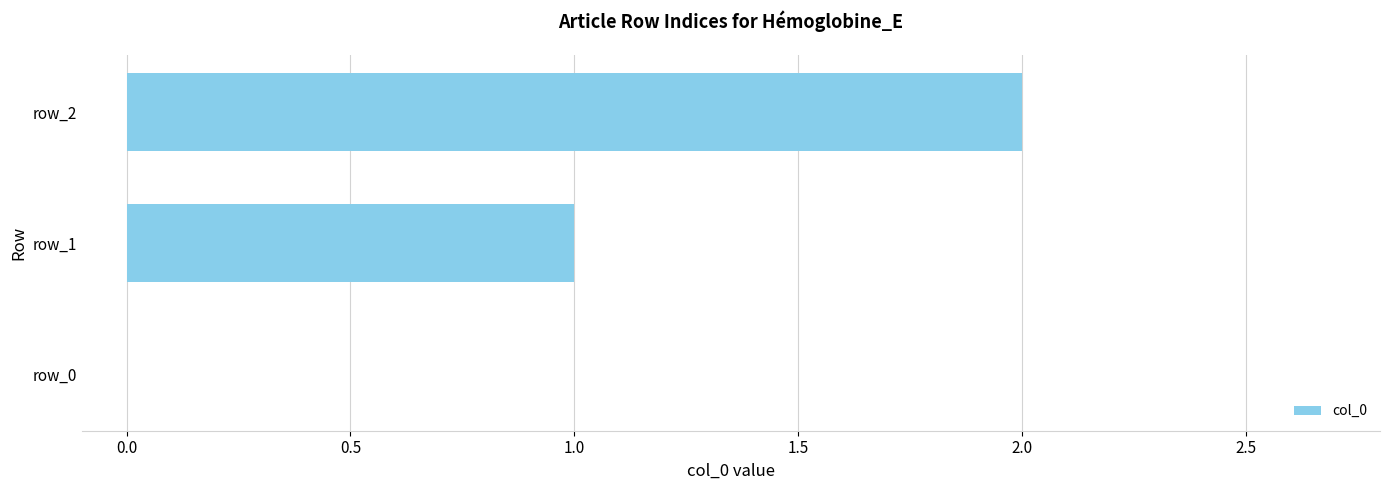

What is the average value?

1